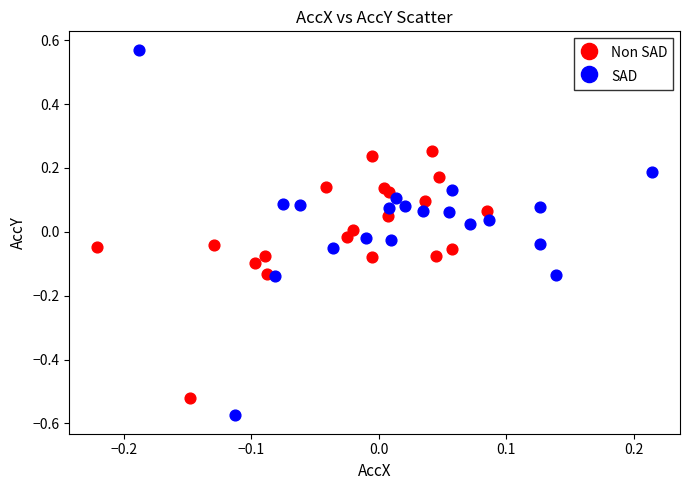

Which series has the largest Y range (max minus min)?

SAD